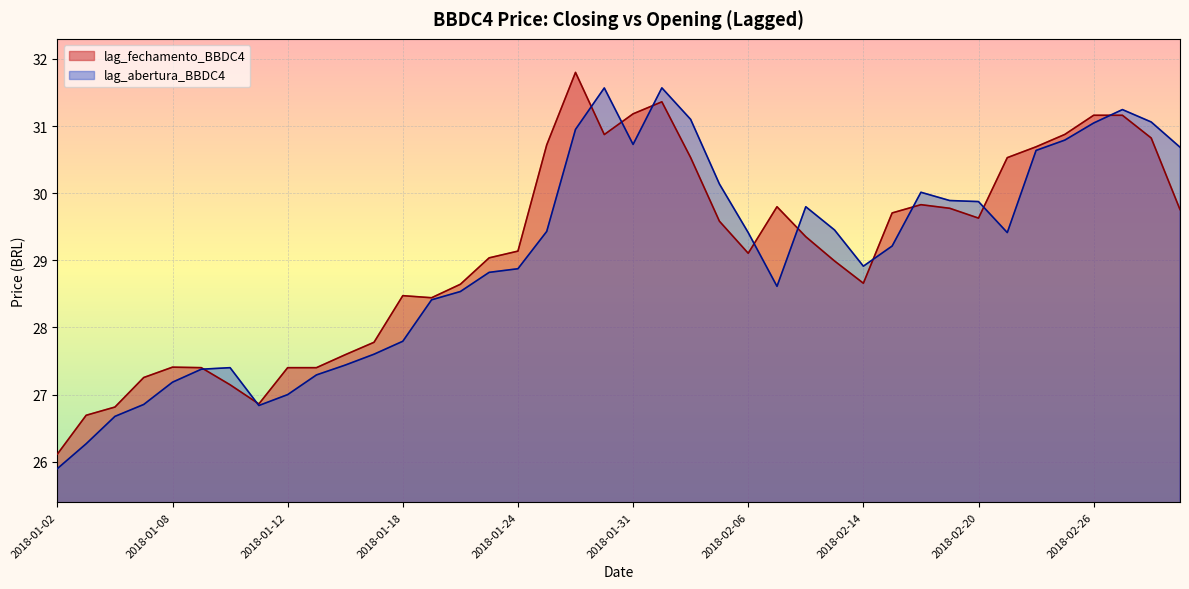

Reading right to left, extract all data points from this chart.

lag_fechamento_BBDC4: 2018-03-01=29.8	2018-02-28=30.8	2018-02-27=31.2	2018-02-26=31.2	2018-02-23=30.9	2018-02-22=30.7	2018-02-21=30.5	2018-02-20=29.6	2018-02-19=29.8	2018-02-16=29.8	2018-02-15=29.7	2018-02-14=28.7	2018-02-09=29.0	2018-02-08=29.4	2018-02-07=29.8	2018-02-06=29.1	2018-02-05=29.6	2018-02-02=30.5	2018-02-01=31.4	2018-01-31=31.2	2018-01-30=30.9	2018-01-29=31.8	2018-01-26=30.7	2018-01-24=29.1	2018-01-23=29.0	2018-01-22=28.6	2018-01-19=28.4	2018-01-18=28.5	2018-01-17=27.8	2018-01-16=27.6	2018-01-15=27.4	2018-01-12=27.4	2018-01-11=26.9	2018-01-10=27.1	2018-01-09=27.4	2018-01-08=27.4	2018-01-05=27.3	2018-01-04=26.8	2018-01-03=26.7	2018-01-02=26.1
lag_abertura_BBDC4: 2018-03-01=30.7	2018-02-28=31.1	2018-02-27=31.2	2018-02-26=31.0	2018-02-23=30.8	2018-02-22=30.6	2018-02-21=29.4	2018-02-20=29.9	2018-02-19=29.9	2018-02-16=30.0	2018-02-15=29.2	2018-02-14=28.9	2018-02-09=29.5	2018-02-08=29.8	2018-02-07=28.6	2018-02-06=29.4	2018-02-05=30.1	2018-02-02=31.1	2018-02-01=31.6	2018-01-31=30.7	2018-01-30=31.6	2018-01-29=31.0	2018-01-26=29.4	2018-01-24=28.9	2018-01-23=28.8	2018-01-22=28.5	2018-01-19=28.4	2018-01-18=27.8	2018-01-17=27.6	2018-01-16=27.4	2018-01-15=27.3	2018-01-12=27.0	2018-01-11=26.8	2018-01-10=27.4	2018-01-09=27.4	2018-01-08=27.2	2018-01-05=26.9	2018-01-04=26.7	2018-01-03=26.3	2018-01-02=25.9